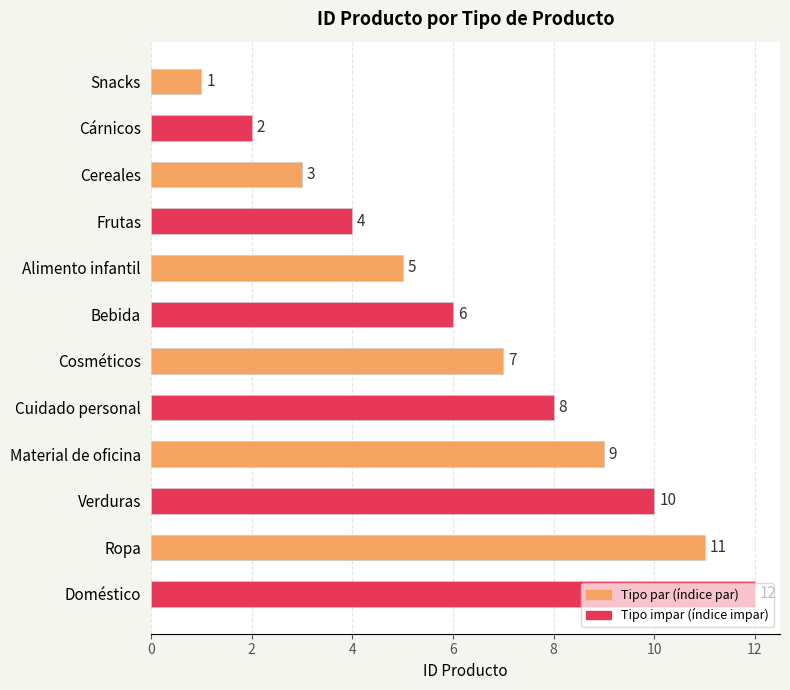

List the labels in order of value, smallest first.

Snacks, Cárnicos, Cereales, Frutas, Alimento infantil, Bebida, Cosméticos, Cuidado personal, Material de oficina, Verduras, Ropa, Doméstico